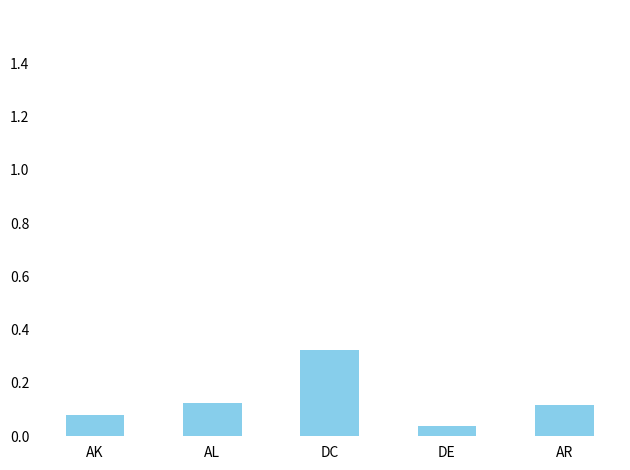

True or false: the data shows 0.1 at DC.

False